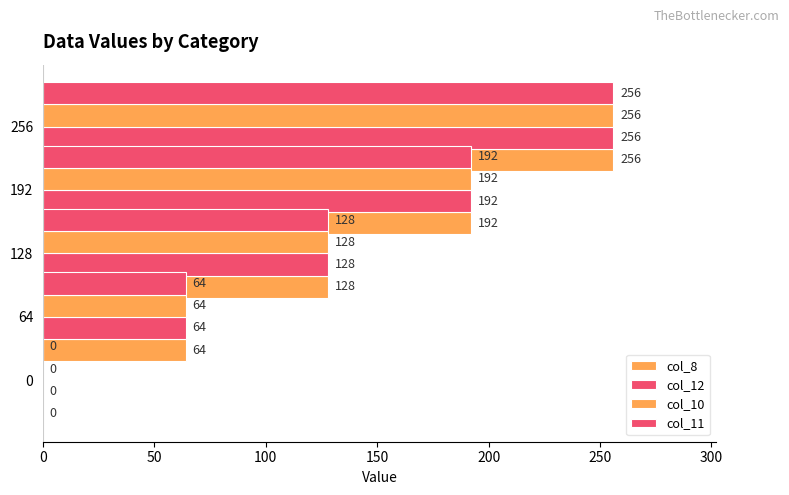

Are the bars grouped side by side (vs. stacked)?

Yes